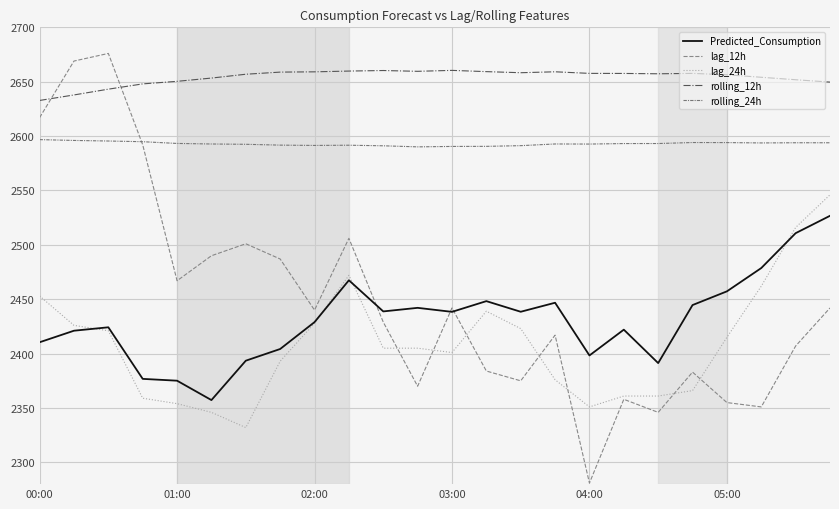

What is the difference between the second highest and second lowest values in the Predicted_Consumption series?

135.6